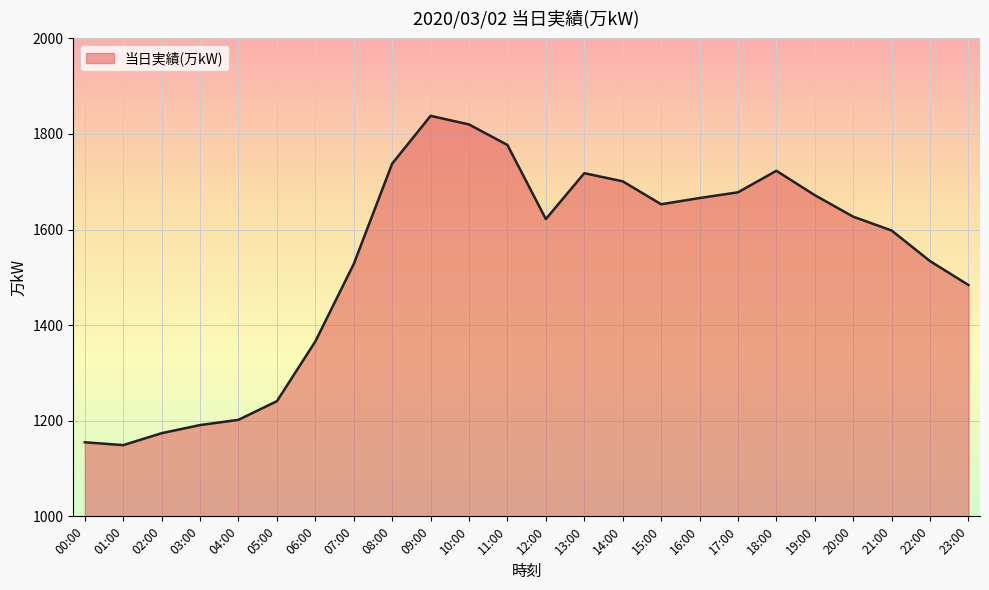

At which category does the chart reach its peak across all series?

09:00